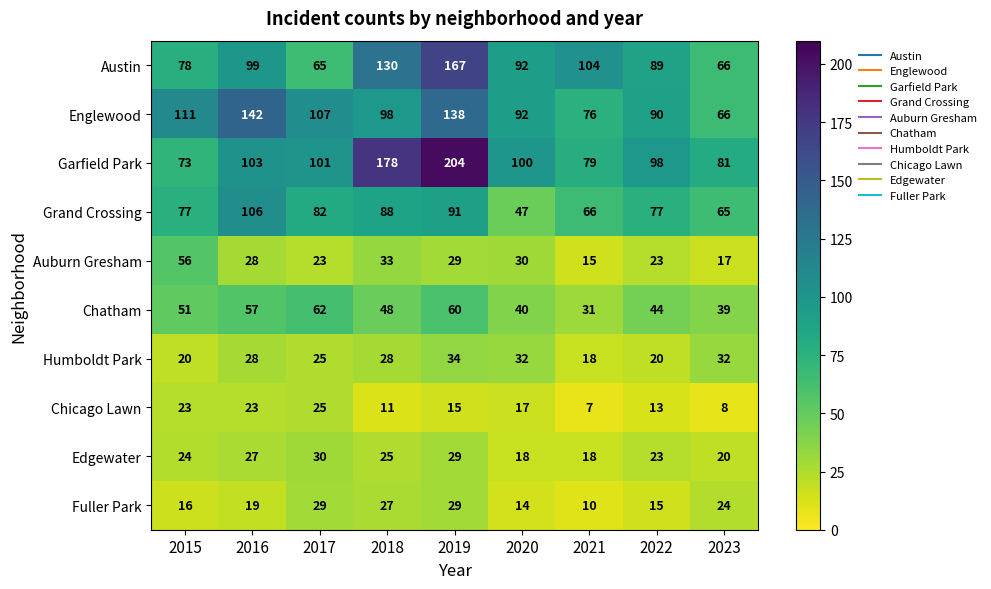

Count the number of categories in the chart.

9